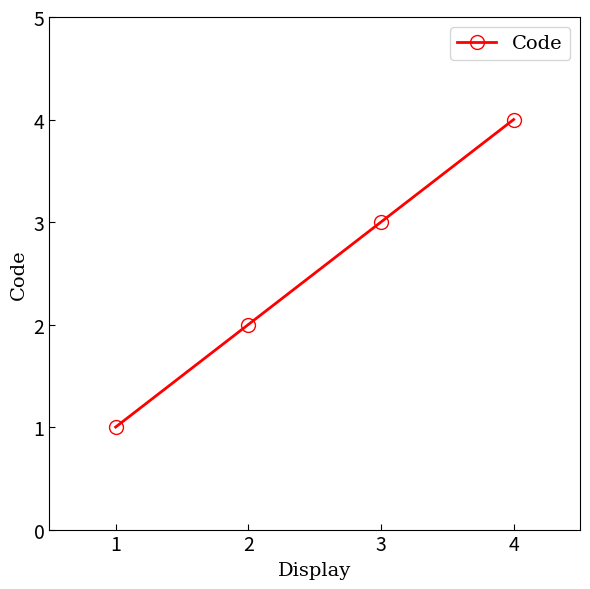

List the labels in order of value, largest first.

4, 3, 2, 1